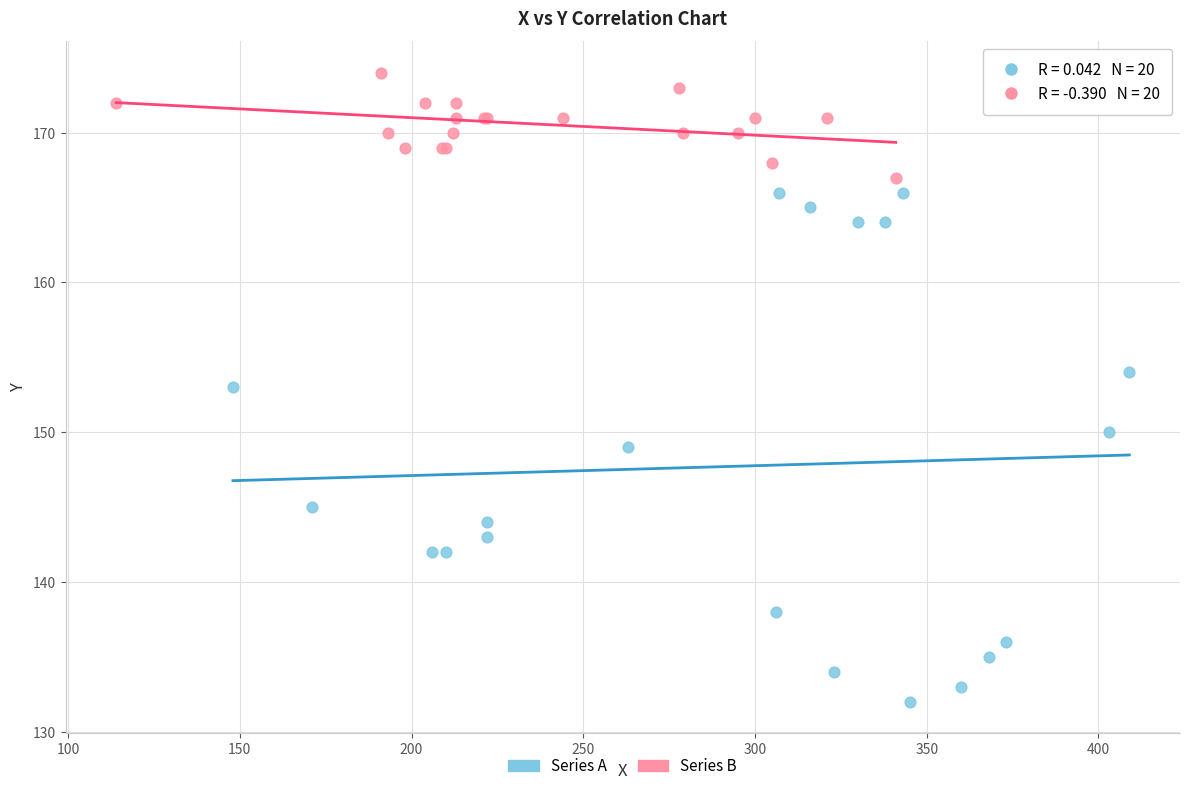

Which series has the largest Y range (max minus min)?

Series A